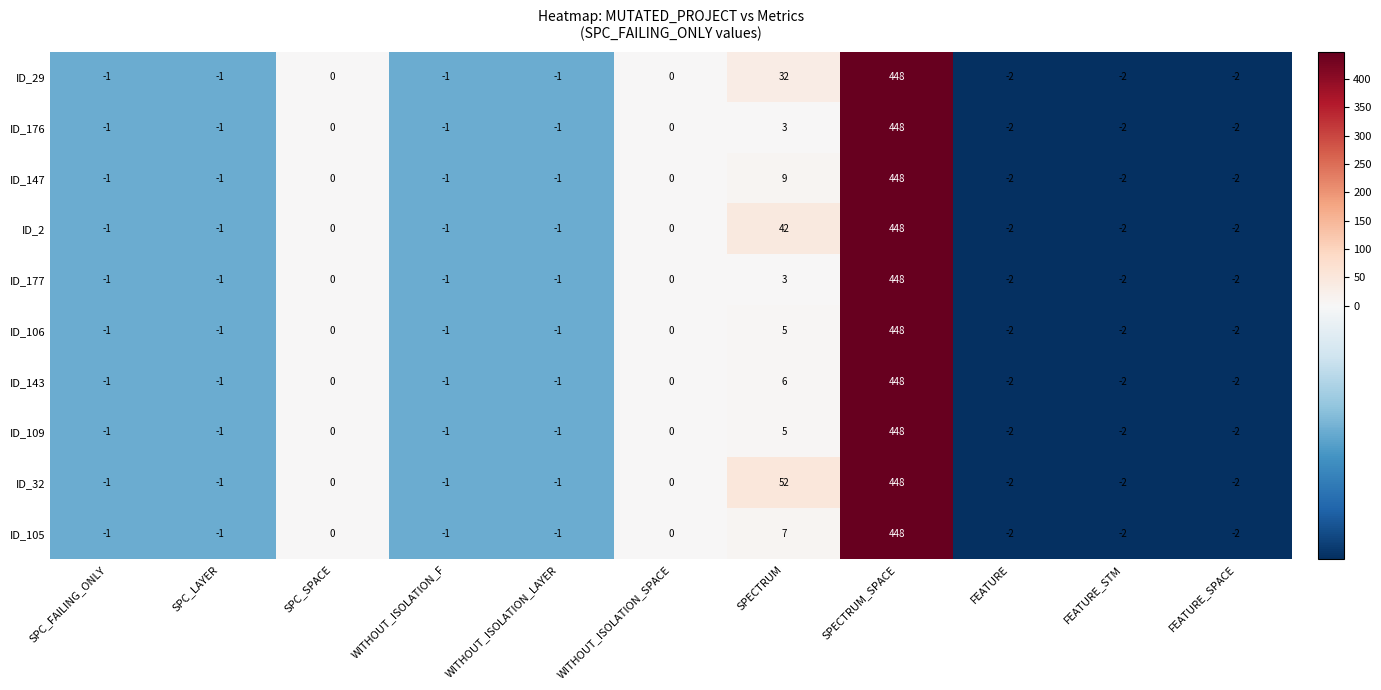

How many values in ID_105 are below zero?

7